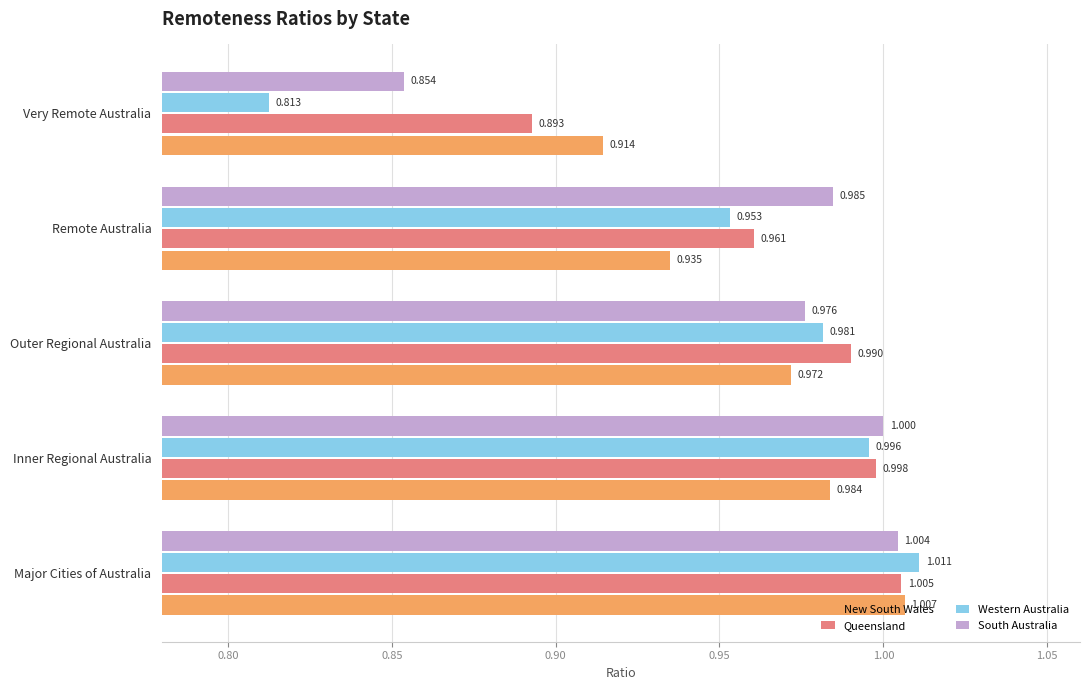

At which category is the sum across all series the highest?

Major Cities of Australia